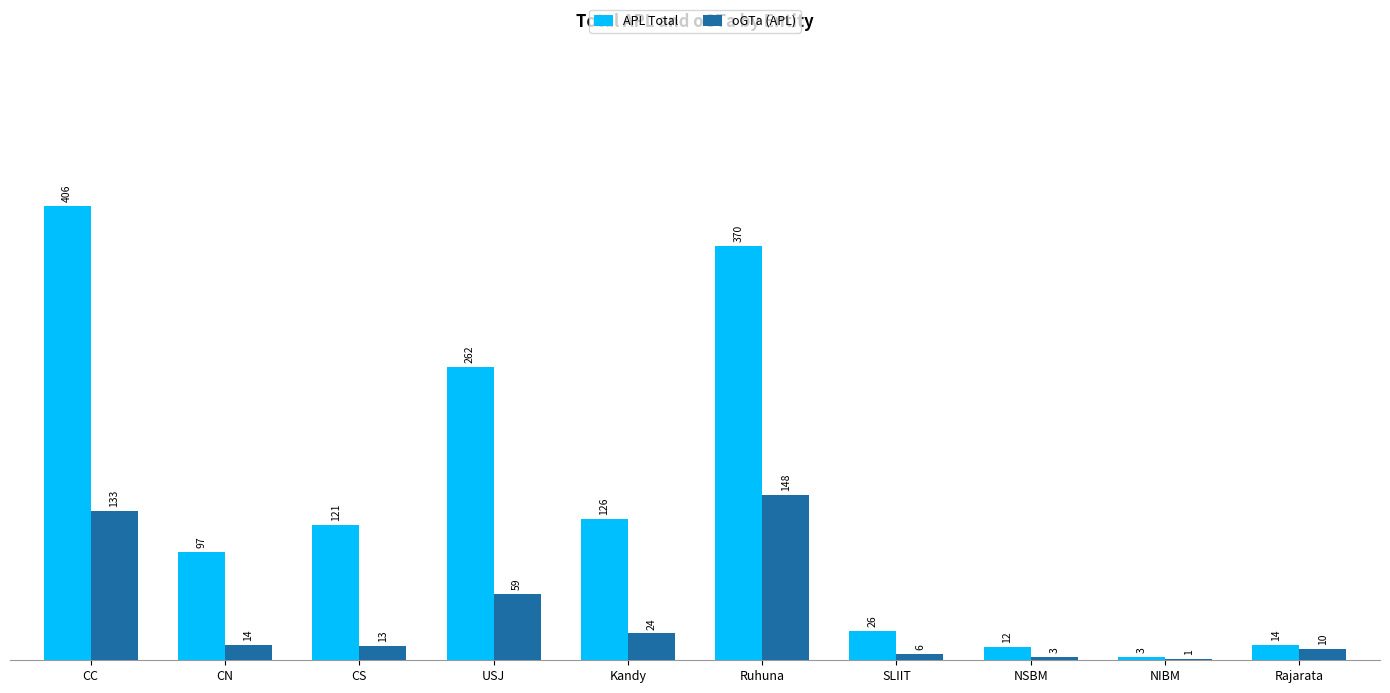

What is the total value across all series at Ruhuna?

518